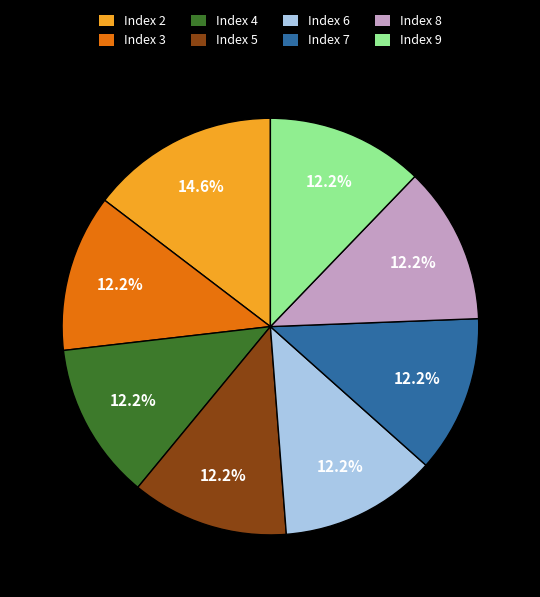

To the nearest percent, what is the difference between the largest and smallest slice percentages?

2%